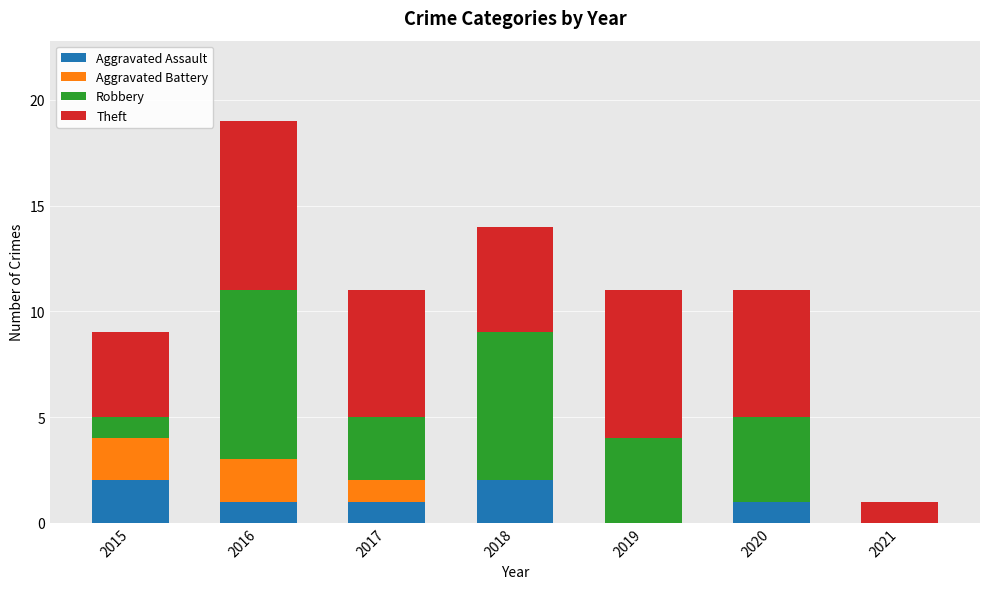

Is it true that Aggravated Assault equals 1 at 2020?

True